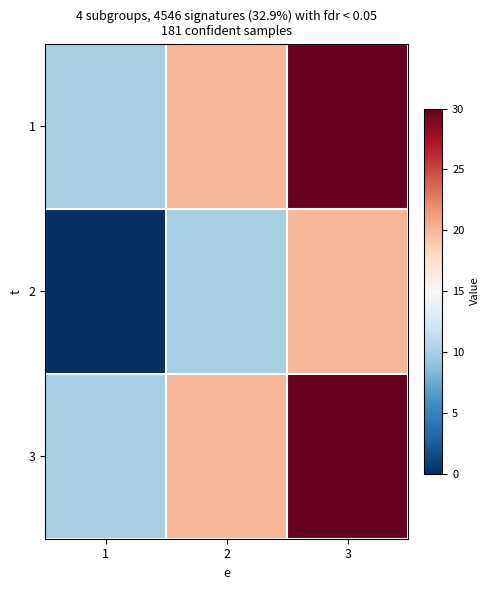

Count the number of categories in the chart.

3